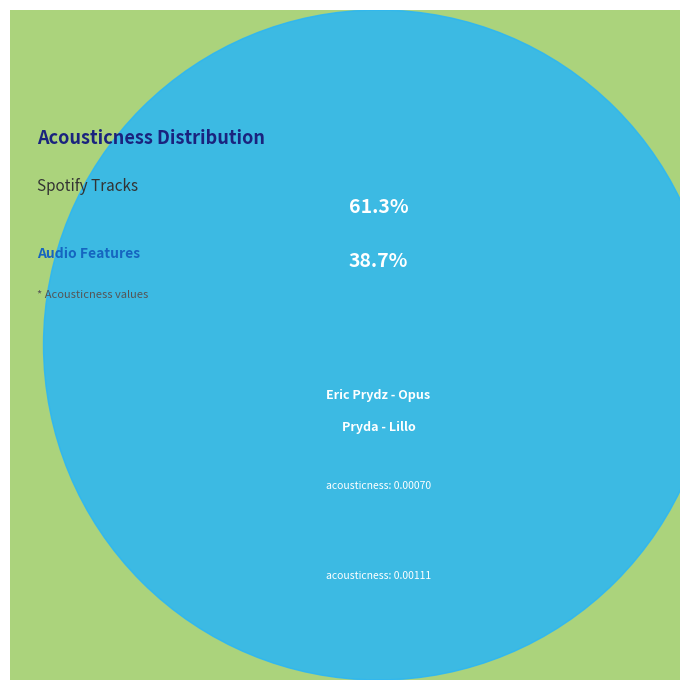

How many slices are in this pie chart?

2